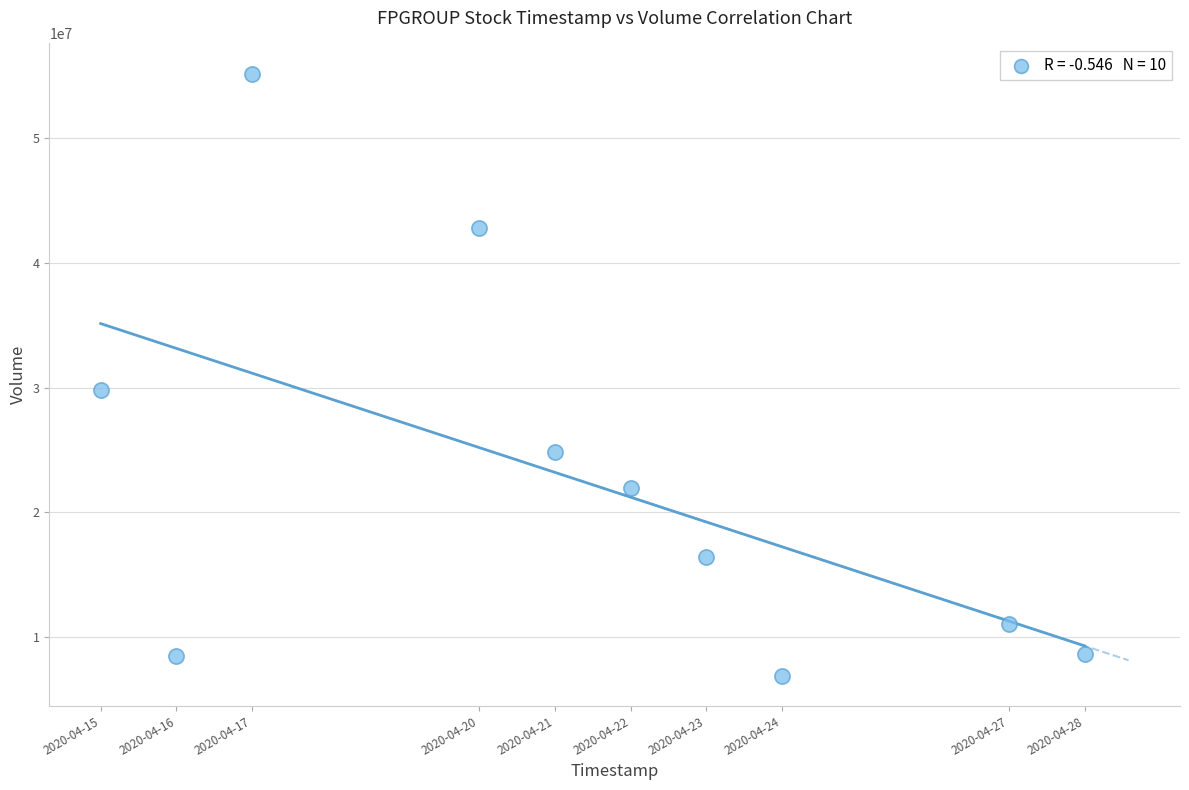

What is the range of X values (max minus min)?

1123200